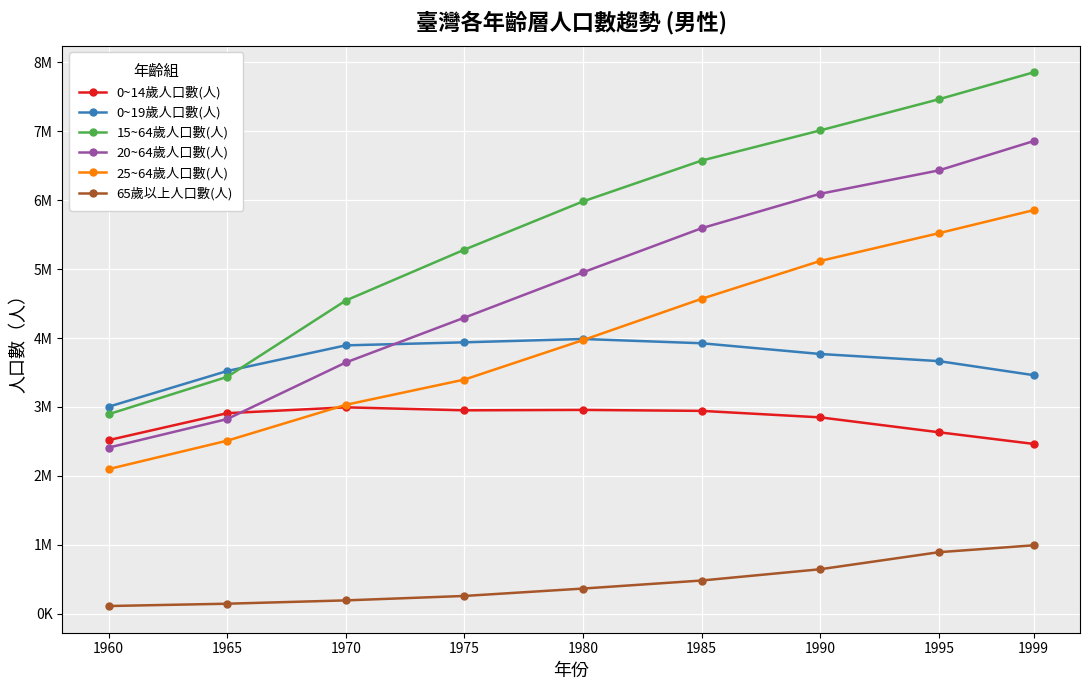

True or false: 15~64歲人口數(人) has more than 2 points higher than both neighbors.

False